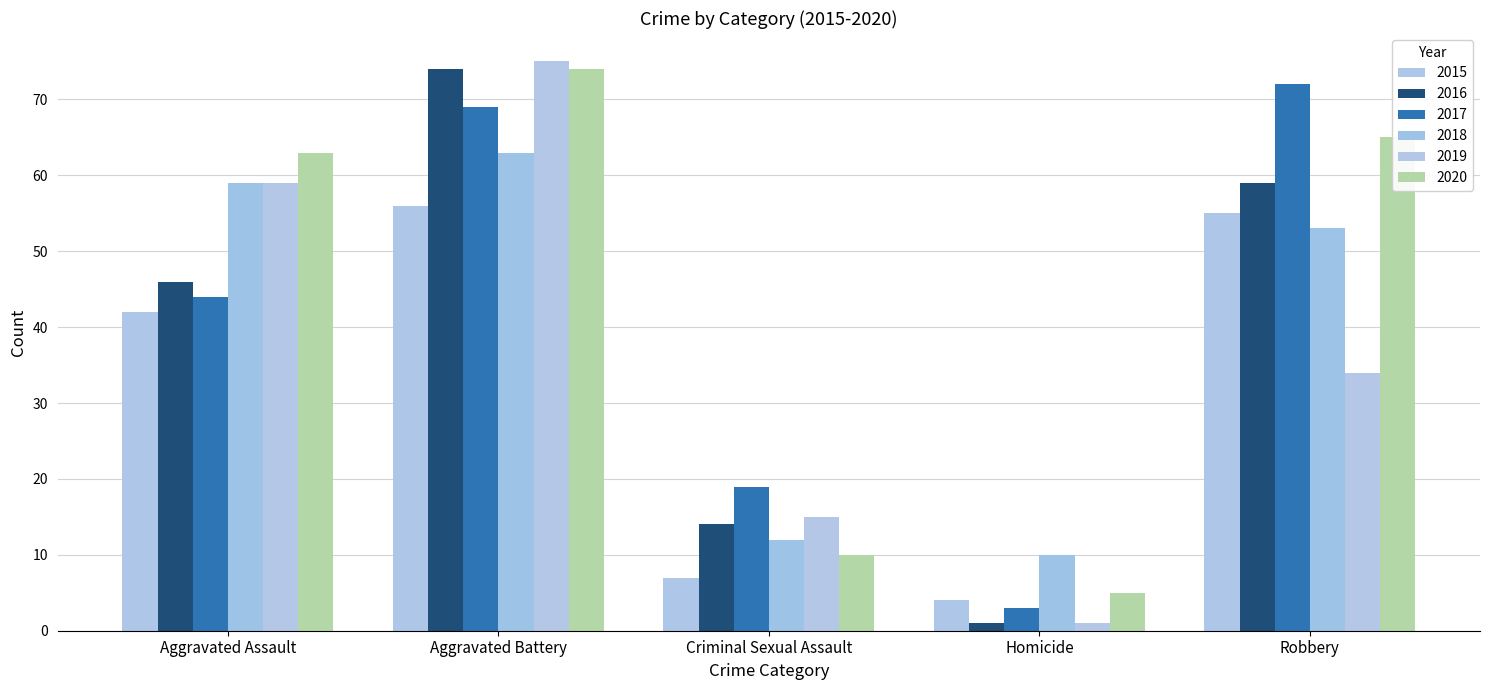

What is the label of the 4th bar from the right?

Aggravated Battery